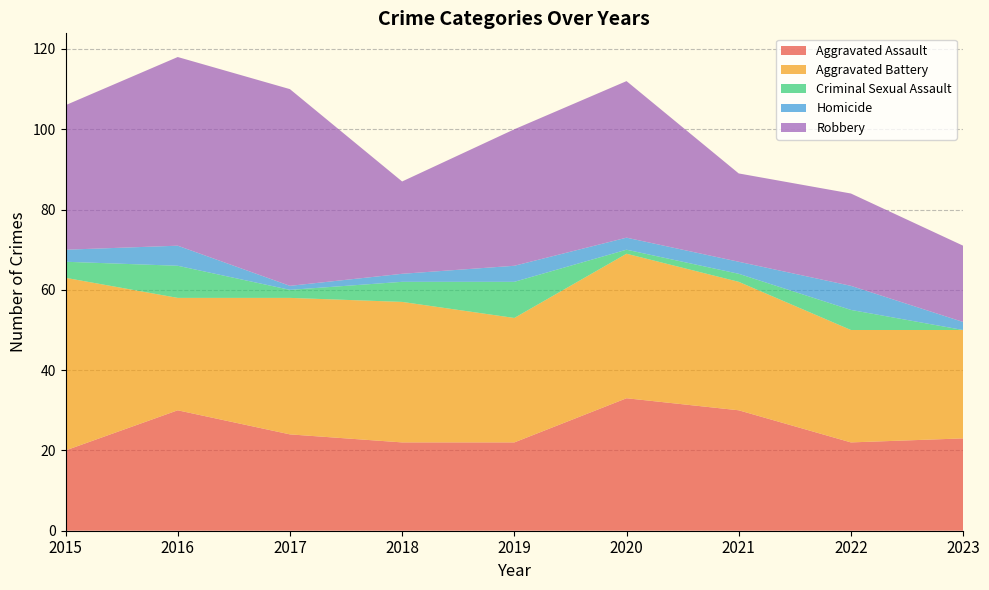

Reading left to right, list all the values displayed in this chart.

Aggravated Assault: 2015=20	2016=30	2017=24	2018=22	2019=22	2020=33	2021=30	2022=22	2023=23
Aggravated Battery: 2015=43	2016=28	2017=34	2018=35	2019=31	2020=36	2021=32	2022=28	2023=27
Criminal Sexual Assault: 2015=4	2016=8	2017=2	2018=5	2019=9	2020=1	2021=2	2022=5	2023=0
Homicide: 2015=3	2016=5	2017=1	2018=2	2019=4	2020=3	2021=3	2022=6	2023=2
Robbery: 2015=36	2016=47	2017=49	2018=23	2019=34	2020=39	2021=22	2022=23	2023=19